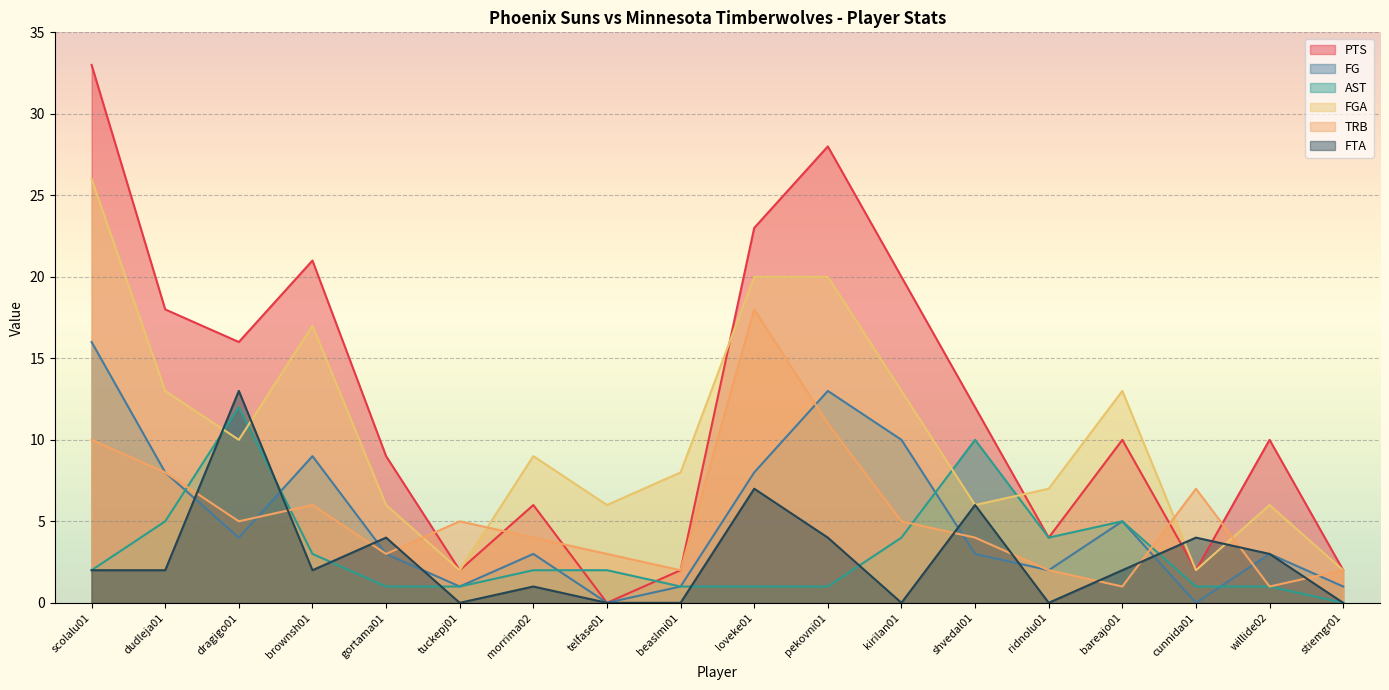

At how many categories does at least one series exceed 29?

1